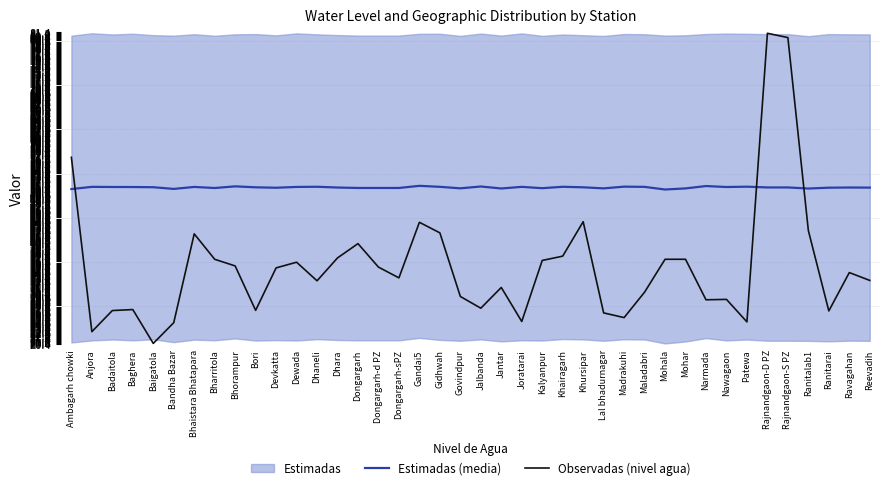

How many categories are shown in the chart?

40